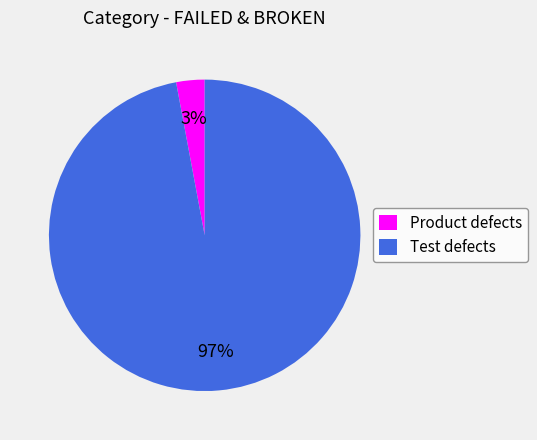

Which has a higher value, Product defects or Test defects?

Test defects